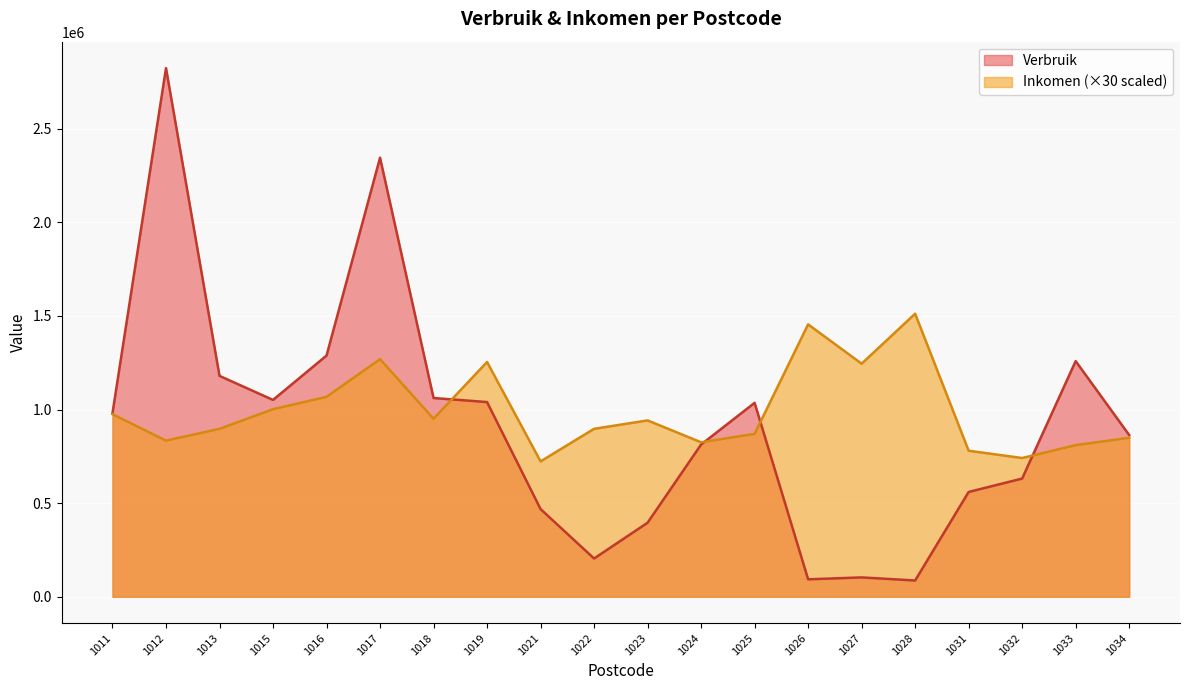

At which label is Inkomen closest to 1117500?

1016